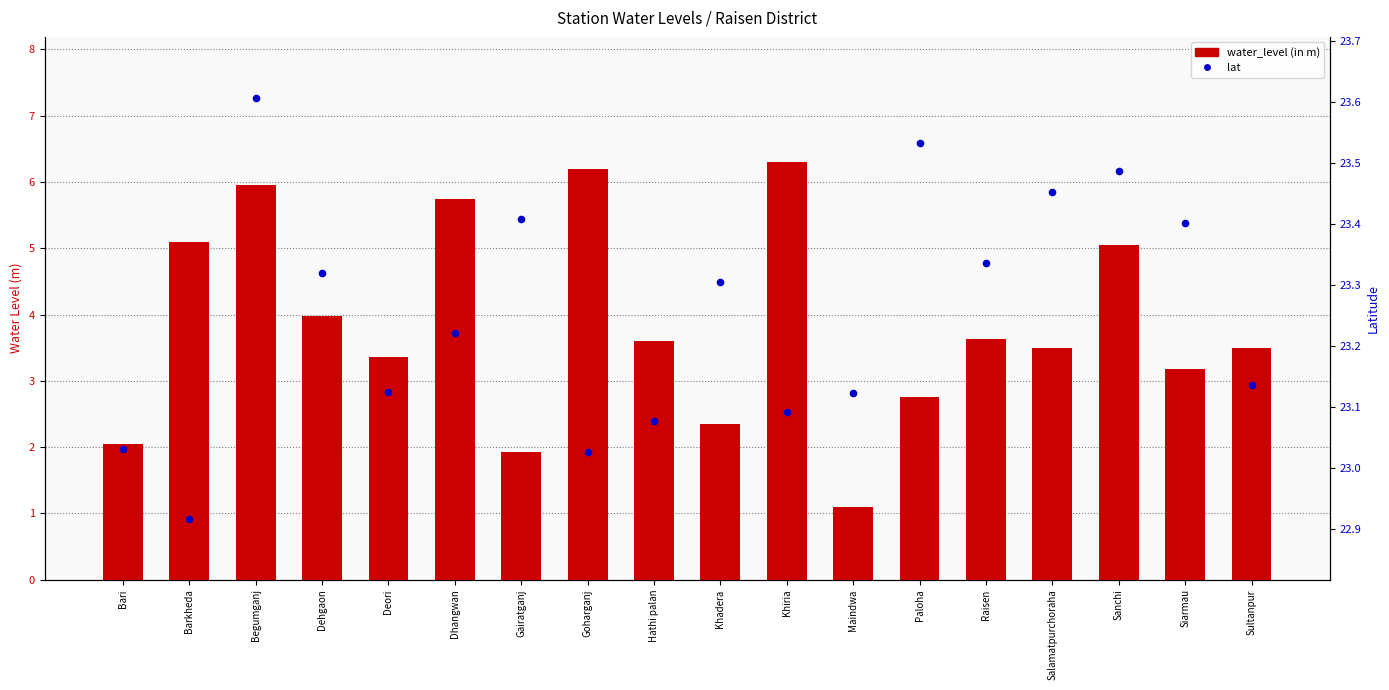

What are all the series names shown in the legend?

water_level (in m), lat